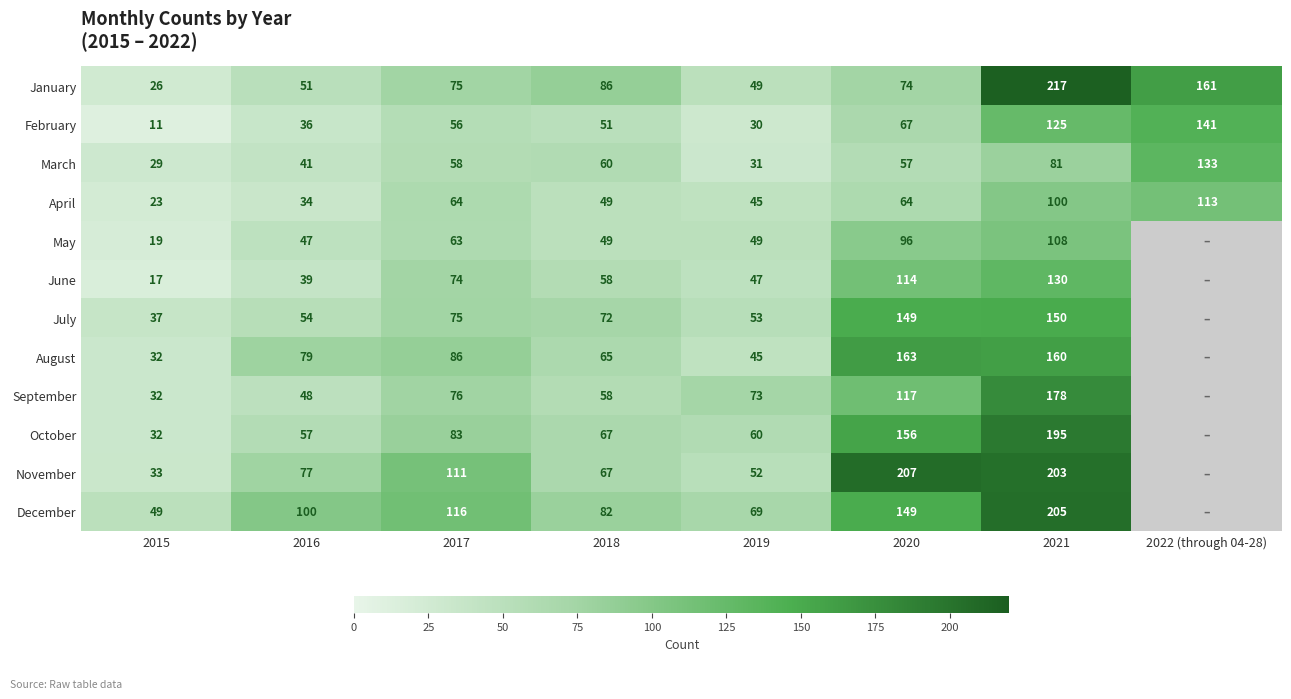

Count the number of data series in this chart.

12